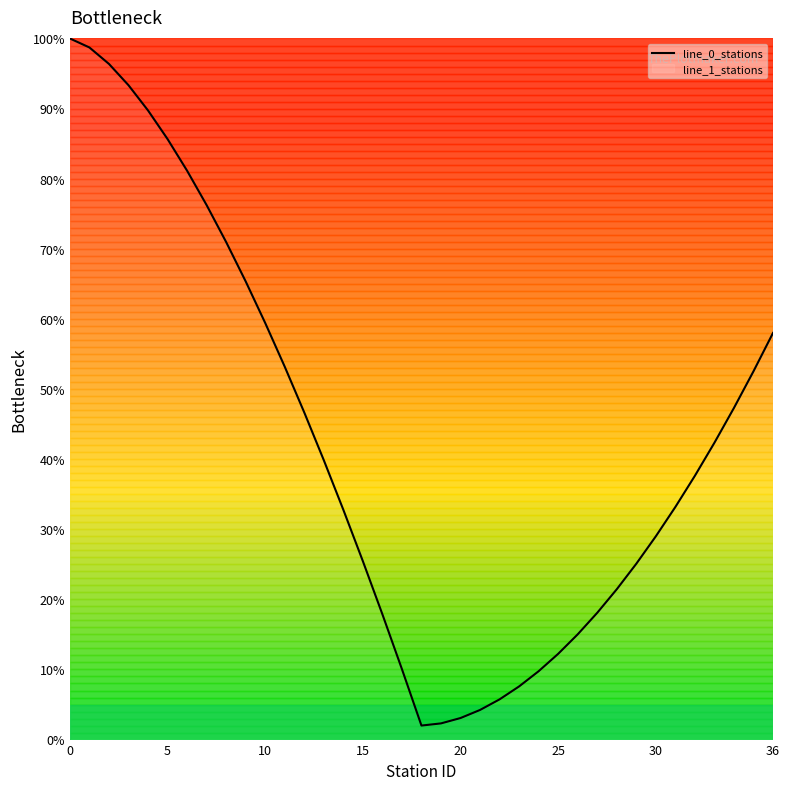

Approximately how many times larger is the value at 12 compared to 10?

0.8